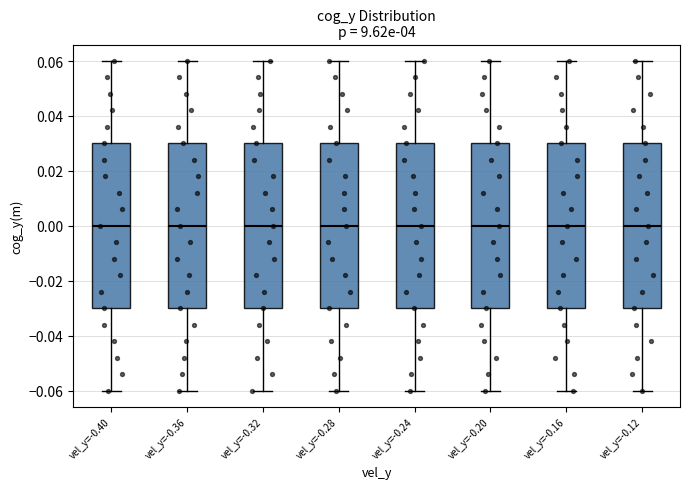

Reading left to right, transcribe this box plot: for each box, give where its median line is, the range the box spans, and where its two whiskers end, as read against the y-axis. The values are not printed on the chart, so give them approximately, as read against the axis.

vel_y=-0.40: median 0.00, box -0.03 to 0.03, whiskers -0.06 to 0.06
vel_y=-0.36: median 0.00, box -0.03 to 0.03, whiskers -0.06 to 0.06
vel_y=-0.32: median 0.00, box -0.03 to 0.03, whiskers -0.06 to 0.06
vel_y=-0.28: median 0.00, box -0.03 to 0.03, whiskers -0.06 to 0.06
vel_y=-0.24: median 0.00, box -0.03 to 0.03, whiskers -0.06 to 0.06
vel_y=-0.20: median 0.00, box -0.03 to 0.03, whiskers -0.06 to 0.06
vel_y=-0.16: median 0.00, box -0.03 to 0.03, whiskers -0.06 to 0.06
vel_y=-0.12: median 0.00, box -0.03 to 0.03, whiskers -0.06 to 0.06